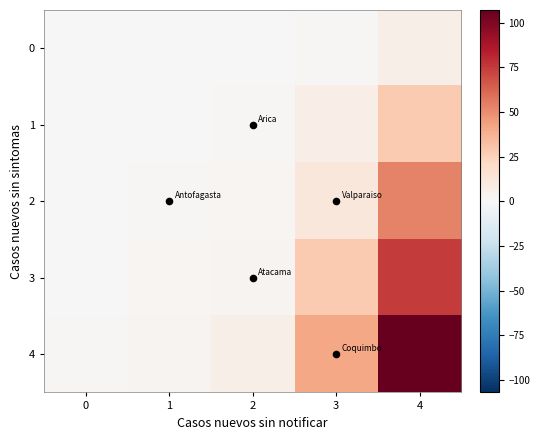

Reading right to left, extract all data points from this chart.

0: 4=6	3=1	2=0	1=0	0=0
1: 4=28	3=7	2=1	1=0	0=0
2: 4=53	3=12	2=2	1=1	0=0
3: 4=75	3=28	2=3	1=2	0=0
4: 4=107	3=41	2=6	1=3	0=1